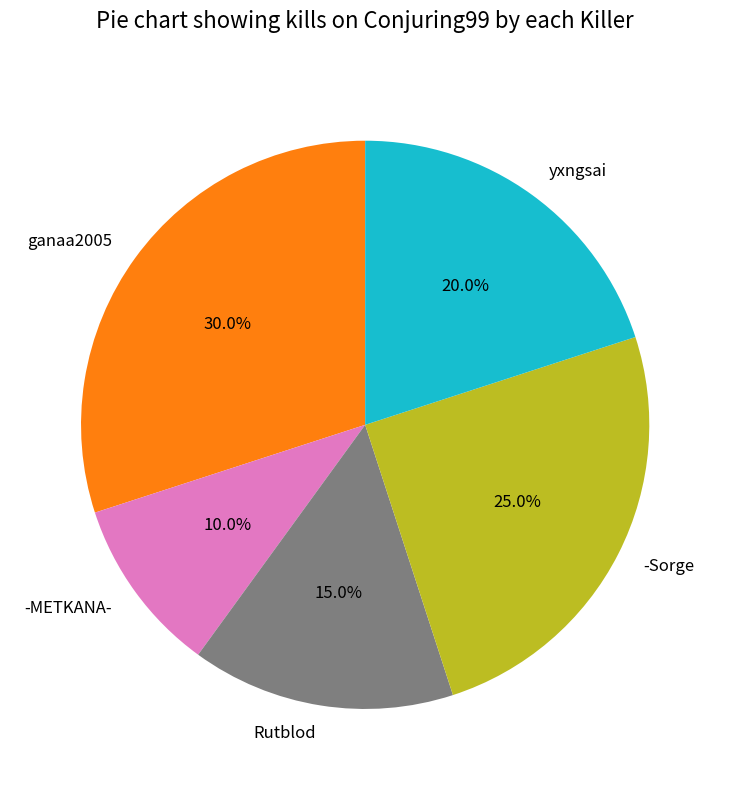

Is there a majority slice in this chart?

No